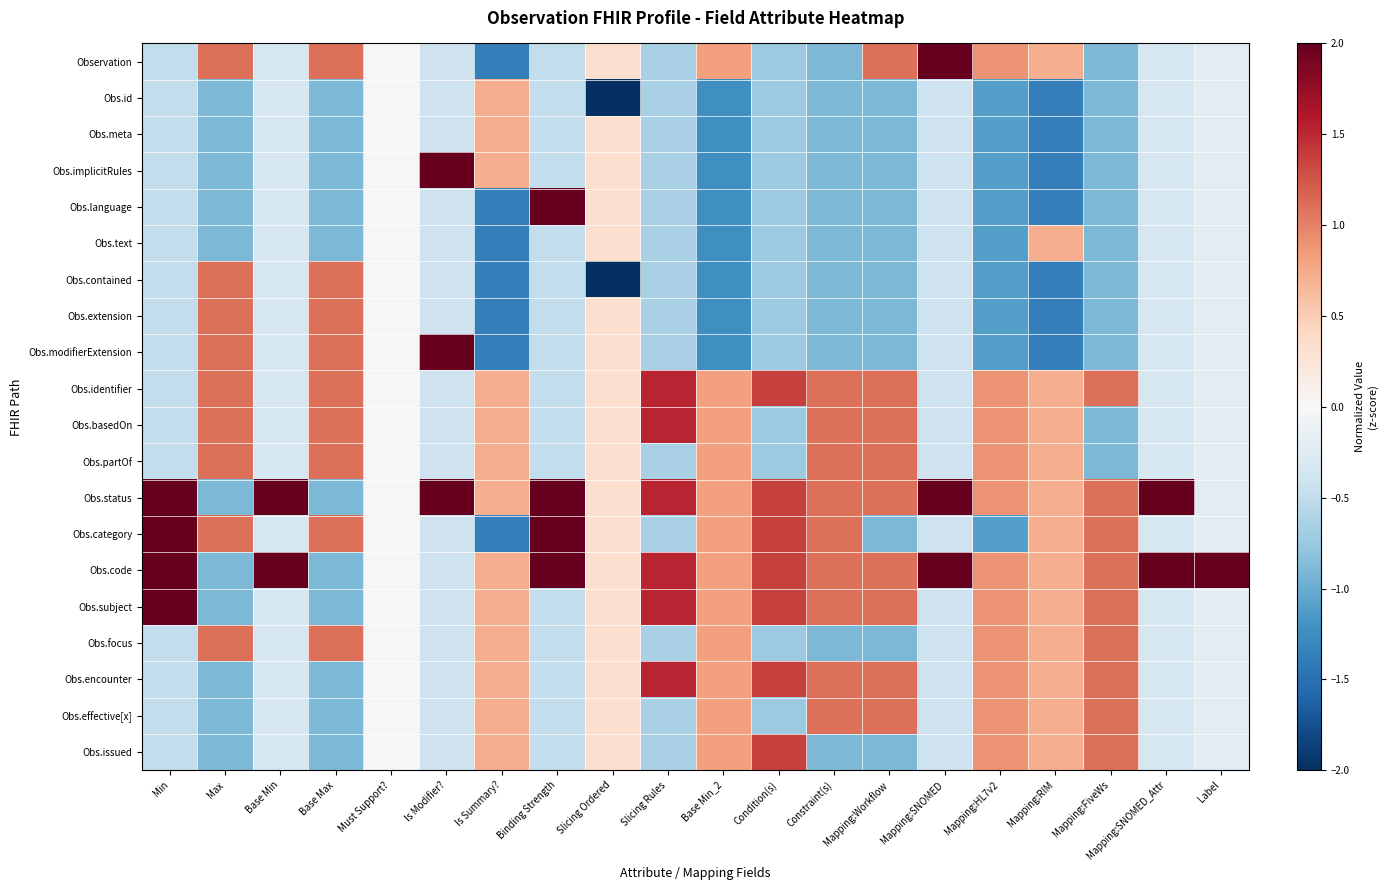

At which category is the sum across all series the highest?

Base Min_2